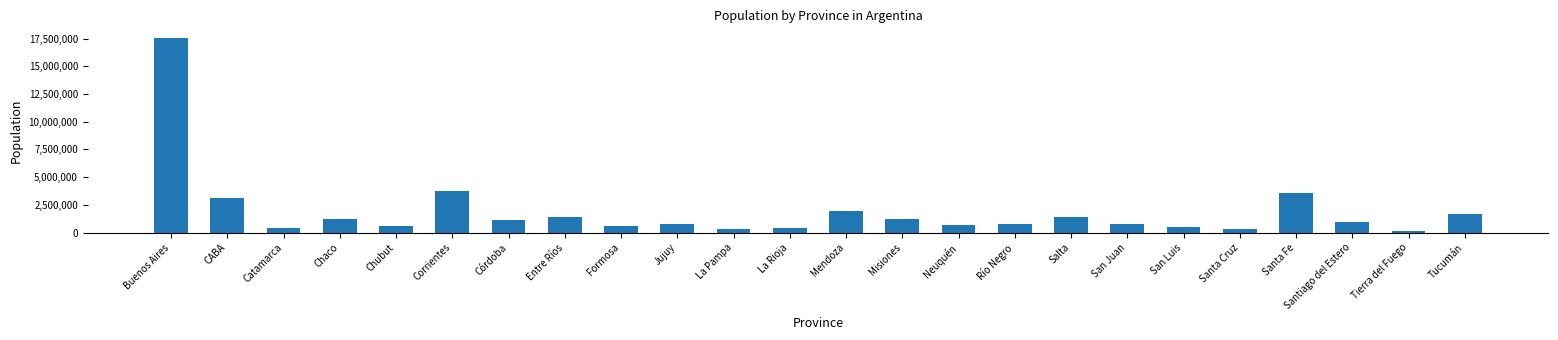

Does the chart contain any negative values?

No